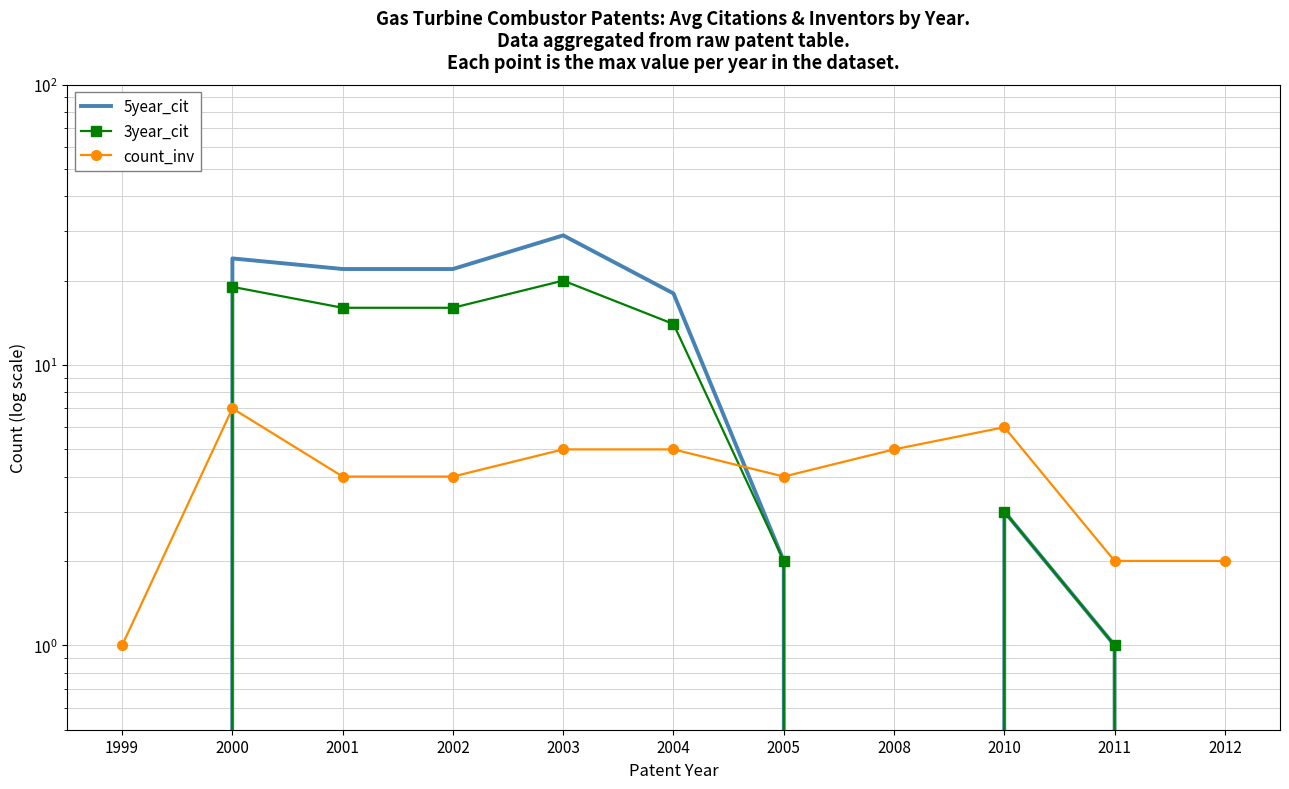

List the series in order of their overall mean, highest first.

5year_cit, 3year_cit, count_inv